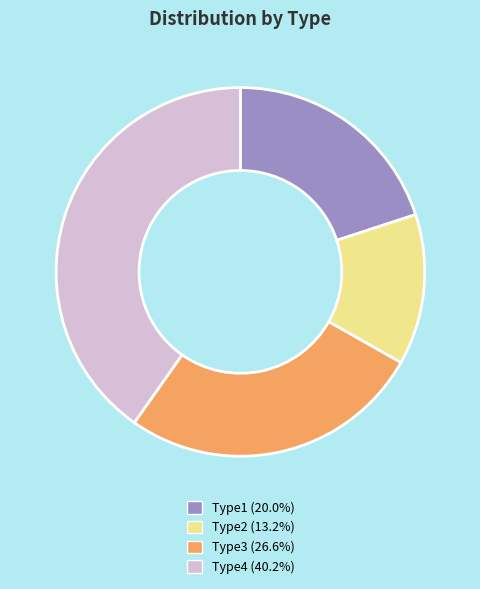

Approximately how many times larger is the value at Type1 compared to Type2?

1.5